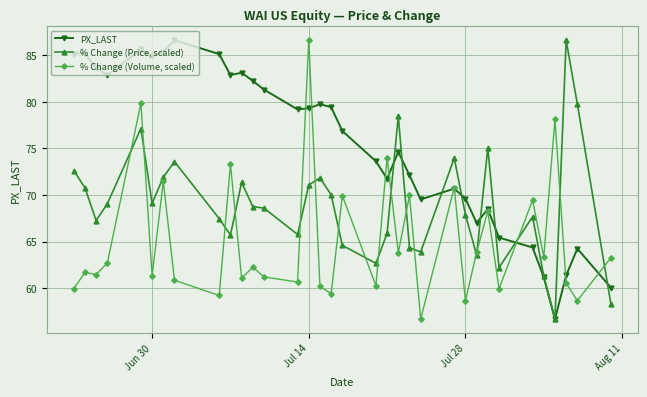

Rank the series by their average value, from highest to lowest.

PX_LAST, % Change (Price, scaled), % Change (Volume, scaled)